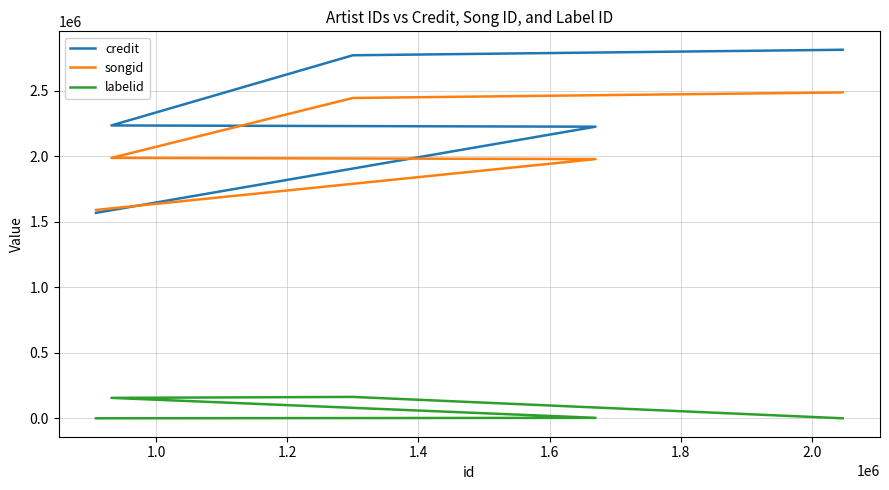

What is the label of the 5th point from the left?

1.6